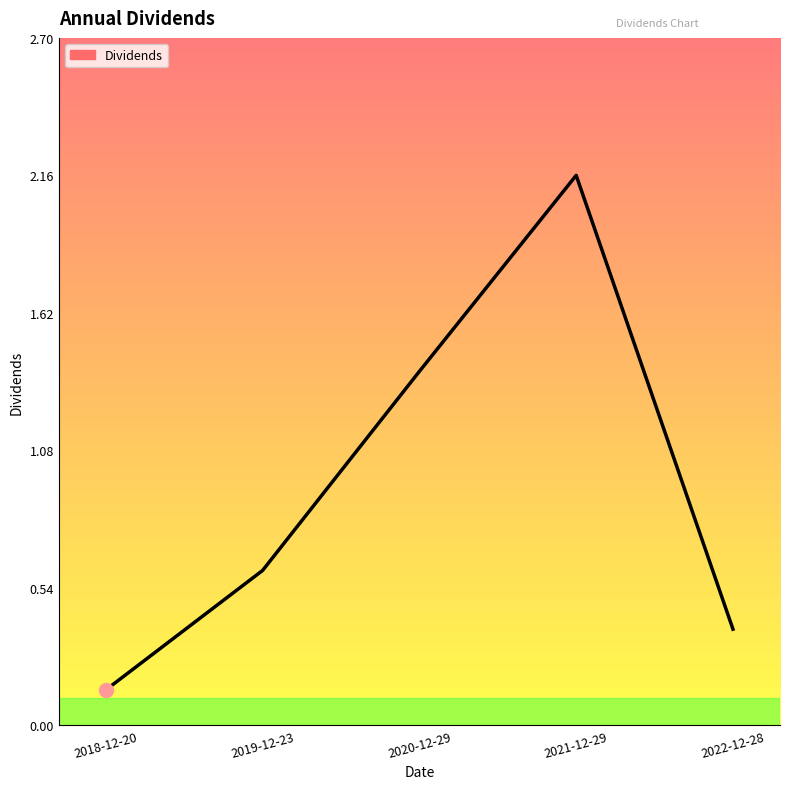

The chart shows a value of 1.4 at 2020-12-29. True or false?

True